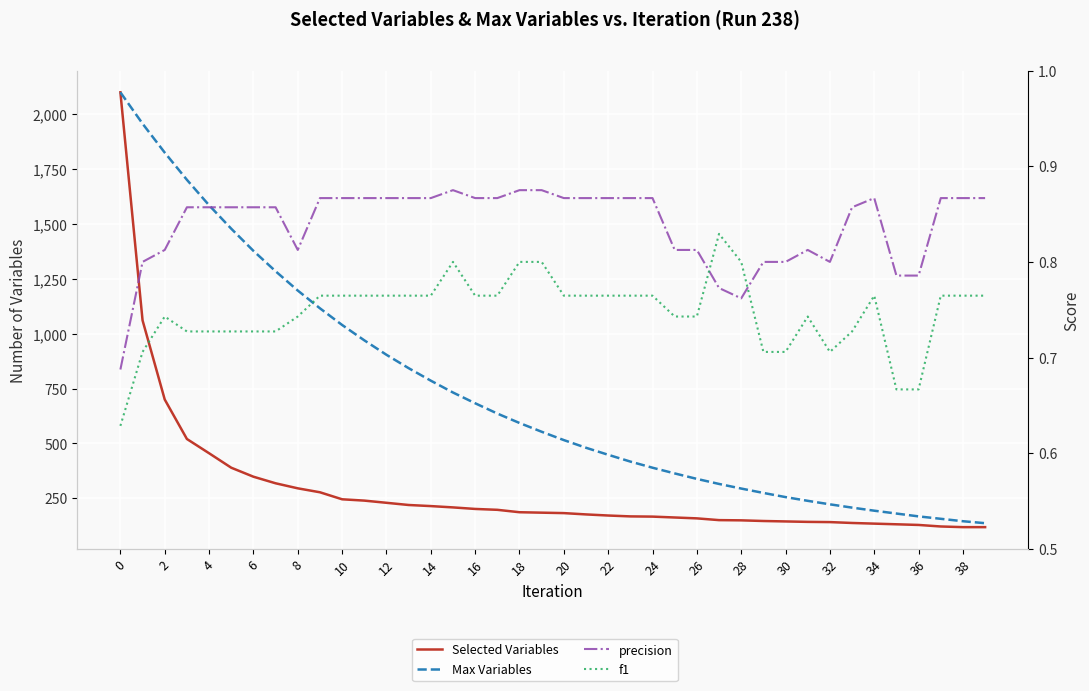

True or false: Selected Variables and precision intersect in this chart.

False